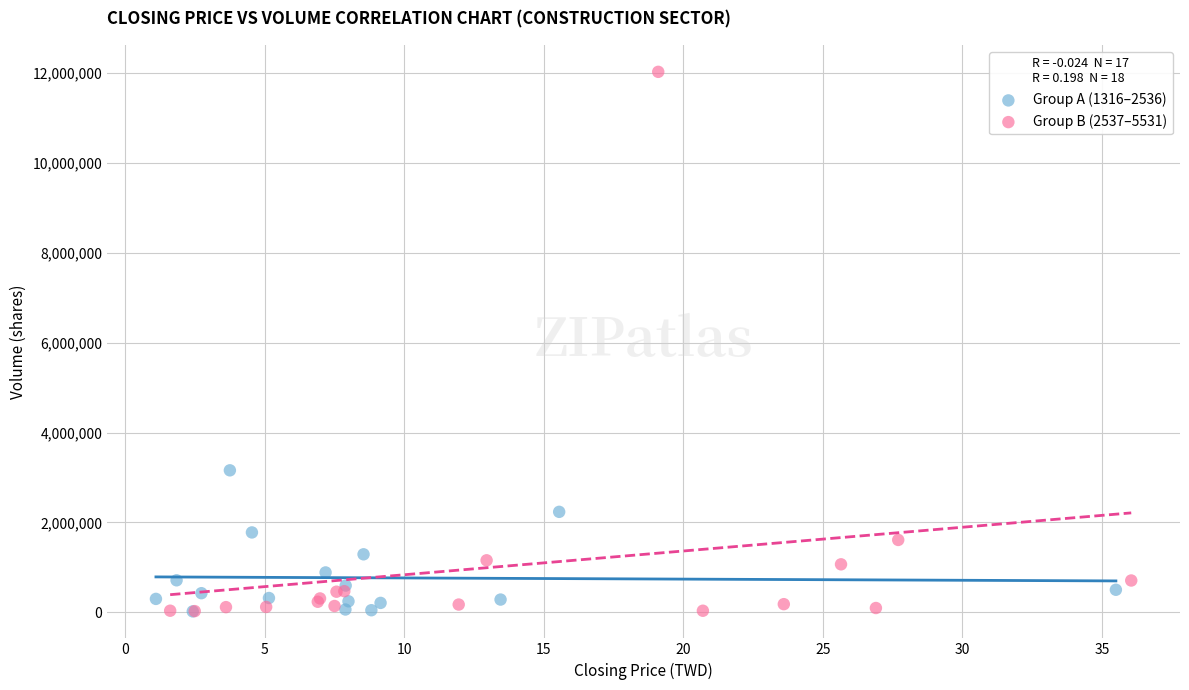

Which series reaches the maximum Y coordinate?

Group B (2537–5531)